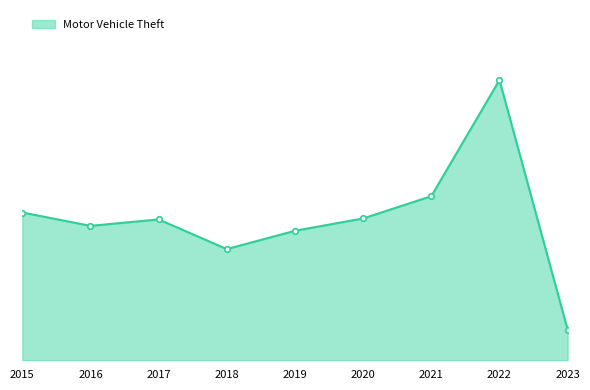

What is the difference between the maximum and minimum values?

505